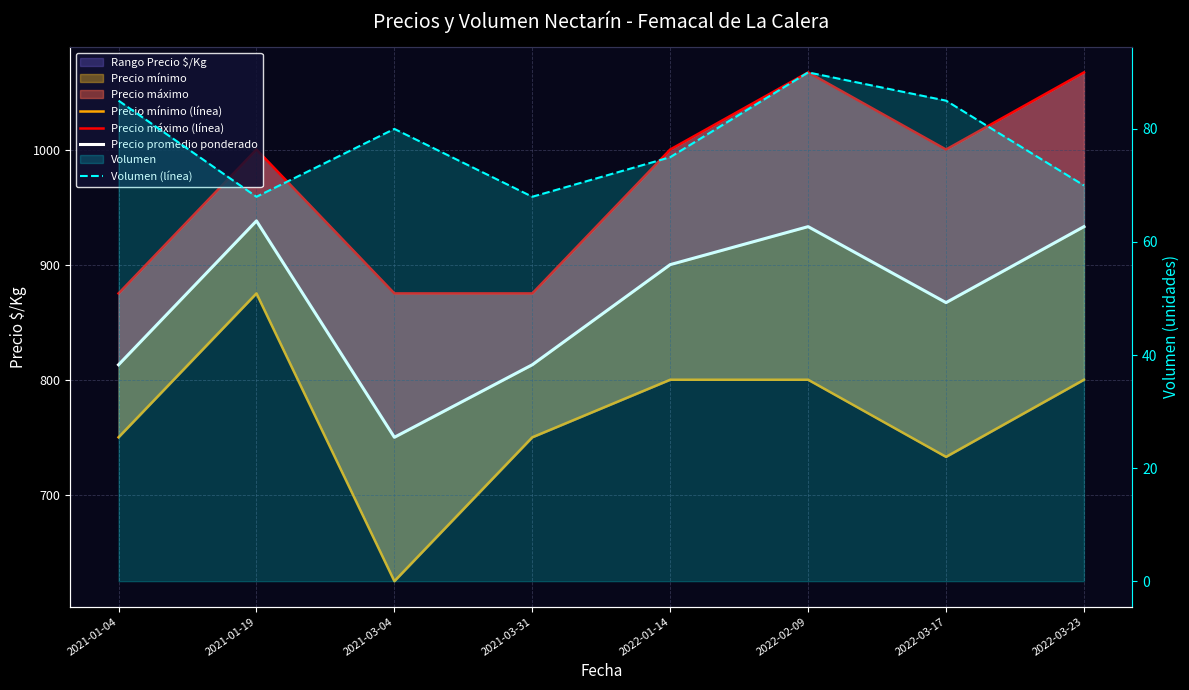

What is the maximum value shown in the chart?

1067